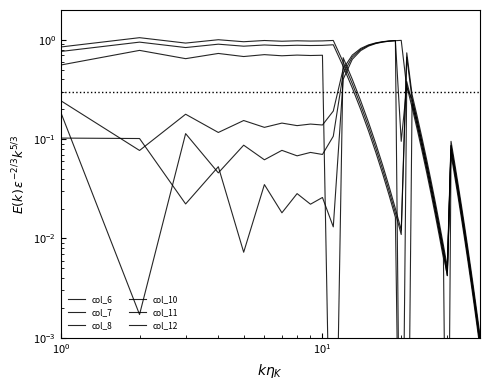

Reading right to left, list all the values displayed in this chart.

col_6: 0.0	0.0	0.0	0.0	0.0	0.0	0.0	0.0	0.1	0.1	0.0	0.0	0.0	0.0	0.0	0.1	0.1	0.2	0.3	0.3	1.0	1.0	1.0	1.0	0.9	0.9	0.8	0.6	0.4	0.0	0.0	0.0	0.0	0.0	0.0	0.0	0.1	0.0	0.1	0.1
col_7: 0.0	0.0	0.0	0.0	0.0	0.0	0.0	0.0	0.0	0.1	0.0	0.0	0.0	0.0	0.0	0.1	0.1	0.1	0.2	0.4	0.0	1.0	1.0	1.0	0.9	0.9	0.8	0.7	0.5	0.1	0.1	0.1	0.1	0.1	0.1	0.1	0.0	0.1	0.0	0.2
col_8: 0.0	0.0	0.0	0.0	0.0	0.0	0.0	0.0	0.0	0.1	0.0	0.0	0.0	0.0	0.0	0.0	0.1	0.1	0.2	0.3	0.1	1.0	1.0	1.0	0.9	0.9	0.8	0.7	0.5	0.2	0.1	0.1	0.1	0.1	0.1	0.2	0.1	0.2	0.1	0.2
col_10: 0.0	0.0	0.0	0.0	0.0	0.0	0.0	0.0	0.1	0.1	0.0	0.0	0.0	0.0	0.0	0.1	0.1	0.2	0.3	0.7	0.0	0.0	0.0	0.1	0.1	0.1	0.2	0.4	0.7	0.0	0.7	0.7	0.7	0.7	0.7	0.7	0.7	0.6	0.8	0.6
col_11: 0.0	0.0	0.0	0.0	0.0	0.0	0.0	0.0	0.1	0.1	0.0	0.0	0.0	0.0	0.0	0.1	0.1	0.2	0.3	0.7	0.0	0.0	0.0	0.0	0.1	0.1	0.2	0.4	0.6	1.0	1.0	1.0	1.0	1.0	1.0	1.0	1.0	0.9	1.1	0.8
col_12: 0.0	0.0	0.0	0.0	0.0	0.0	0.0	0.0	0.0	0.1	0.0	0.0	0.0	0.0	0.0	0.1	0.1	0.1	0.2	0.0	0.0	0.0	0.0	0.0	0.1	0.1	0.2	0.3	0.5	0.9	0.9	0.9	0.9	0.9	0.9	0.9	0.9	0.8	0.9	0.8